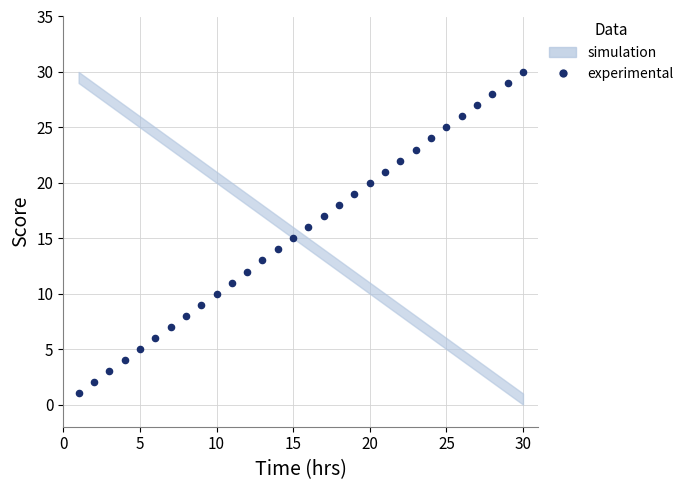

What is the range of X values (max minus min)?

29